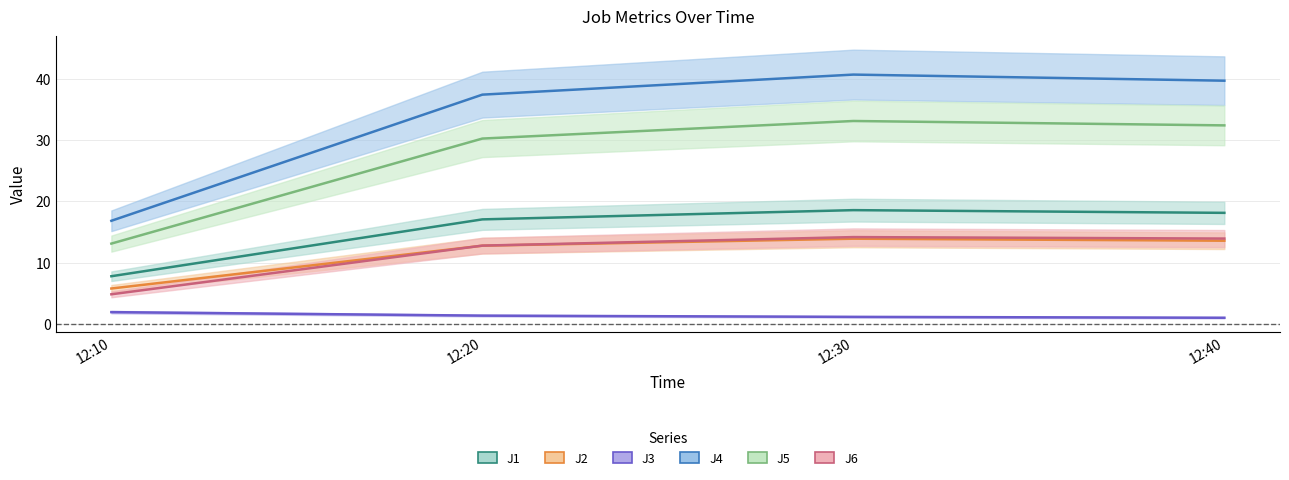

What is the sum of all J4 values?

134.5